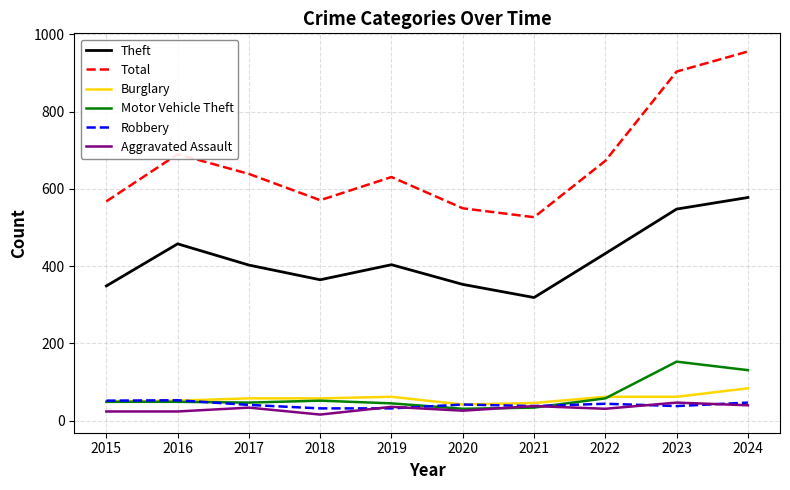

What is the total value across all series at 2017?

1222